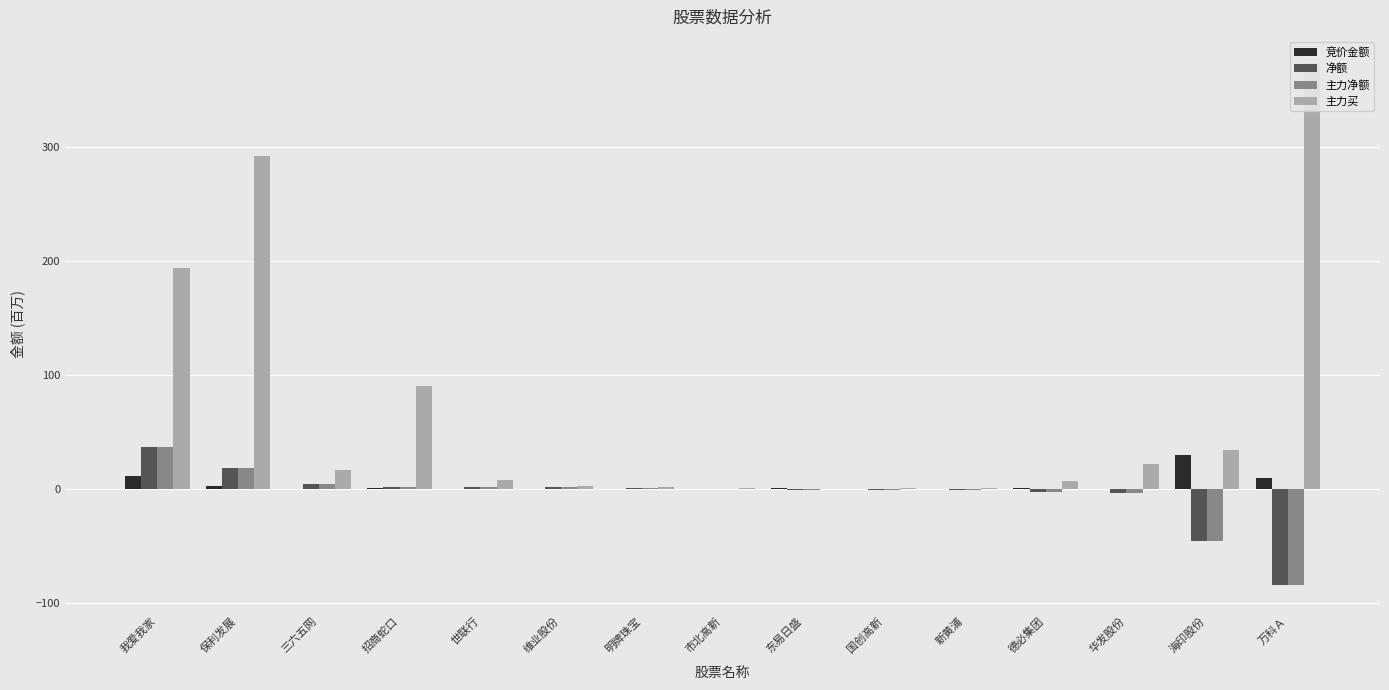

Which has a higher value, 市北高新 or 维业股份?

维业股份